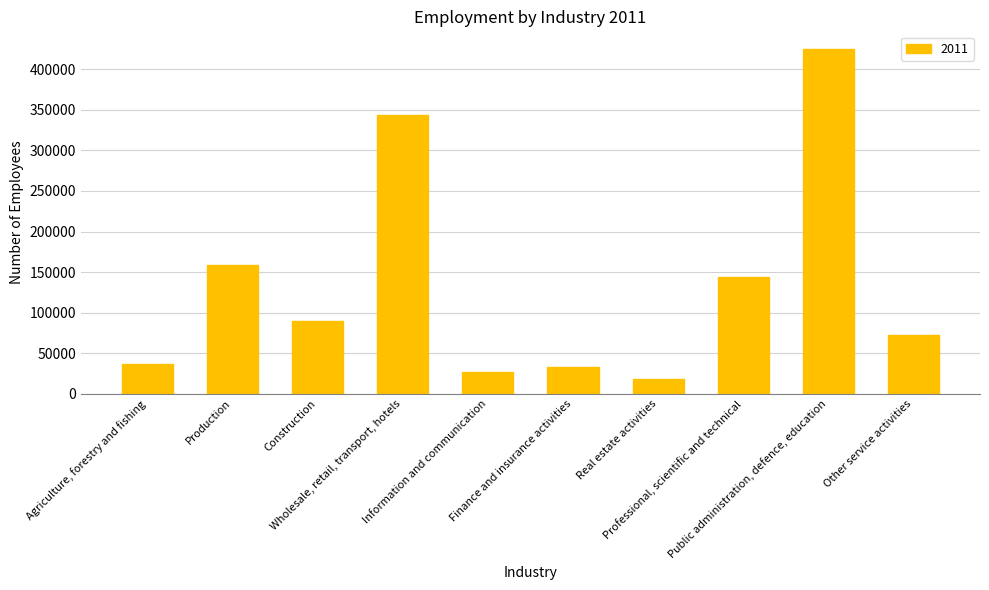

Reading left to right, extract all data points from this chart.

36100	158600	90000	343100	26400	33200	17600	143600	425600	72400